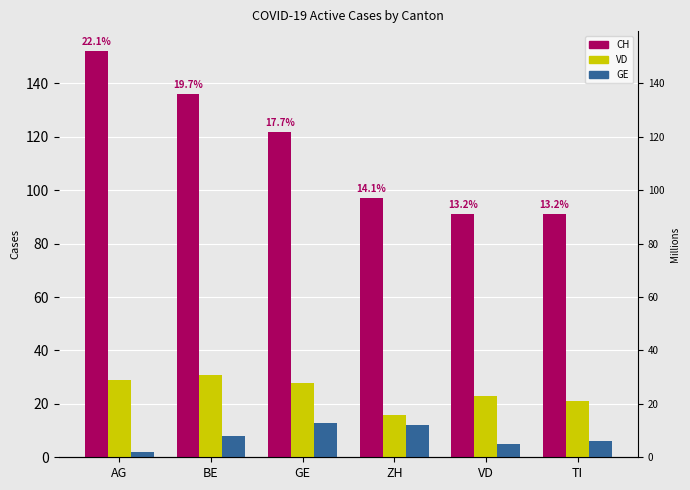

How many bars are there in total?

18